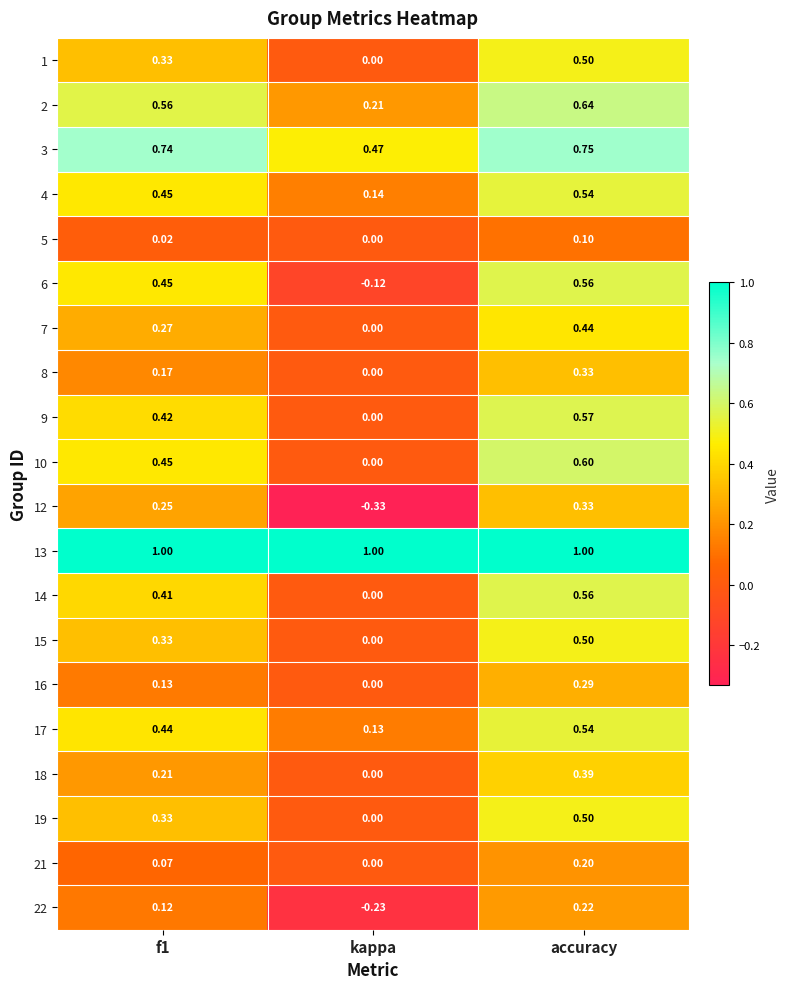

At which category does the chart reach its minimum across all series?

kappa